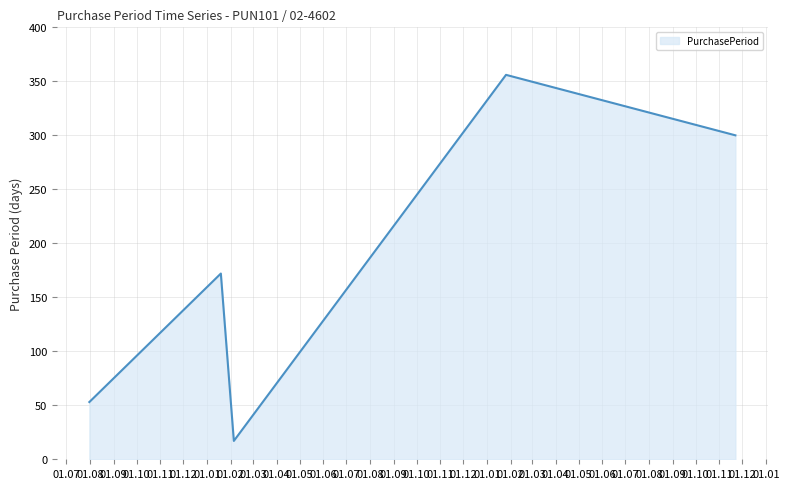

True or false: there are more than 1 points higher than both neighbors.

True